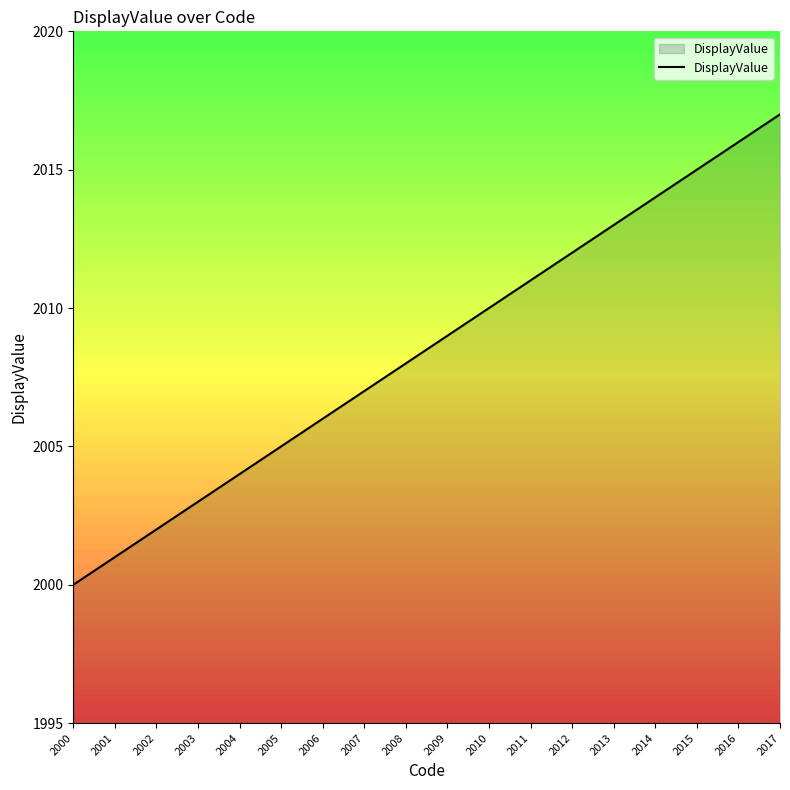

Is it true that the value at 2005 is 3524?

False